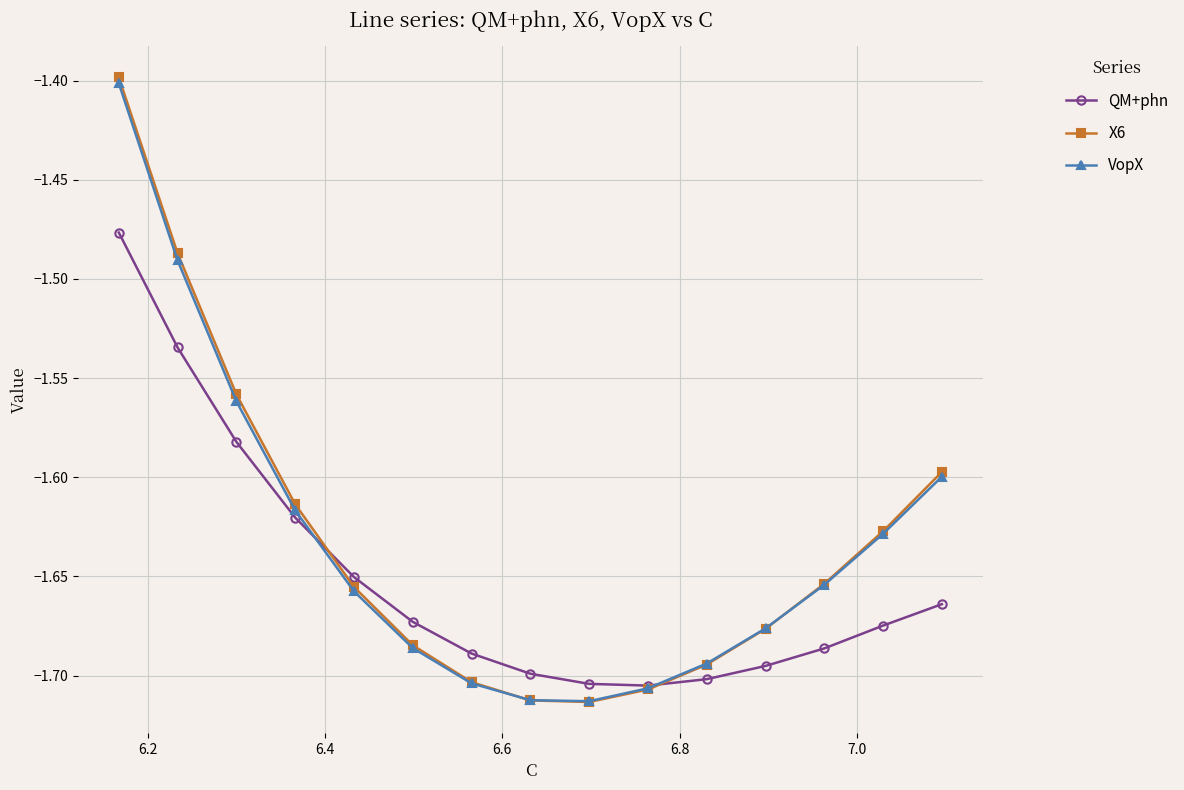

What is the highest value of the VopX series?

-1.4